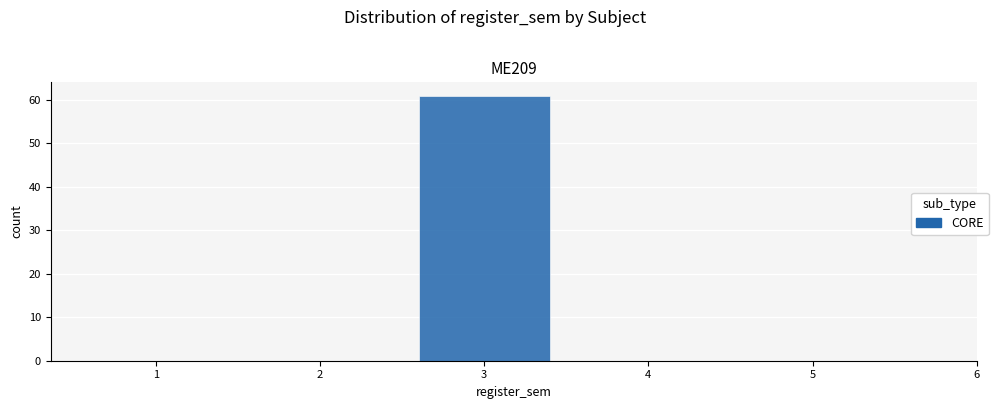

How tall is the bar that spans 2.5 to 3.5 on the x-axis? The values are not printed on the chart, so give them approximately, as read against the axis.

61